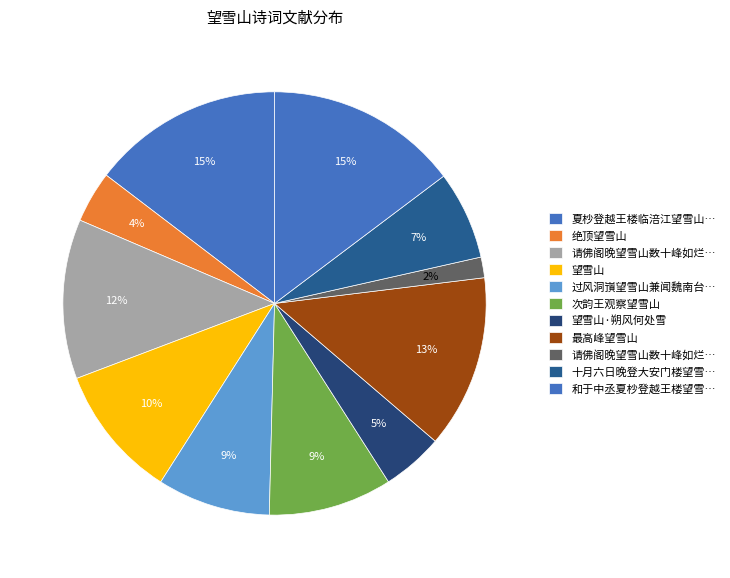

Rank the categories by value from lowest to highest.

请佛阁晚望雪山数十峰如烂银, 绝顶望雪山, 望雪山·朔风何处雪, 十月六日晚登大安门楼望雪山, 过风洞嵿望雪山兼闻魏南台使君开府诸蕃服属边烽始静感怀书此预简南台, 次韵王观察望雪山, 望雪山, 请佛阁晚望雪山数十峰如烂晃耀暑光中, 最高峰望雪山, 夏杪登越王楼临涪江望雪山寄朝中知友, 和于中丞夏杪登越王楼望雪山见寄